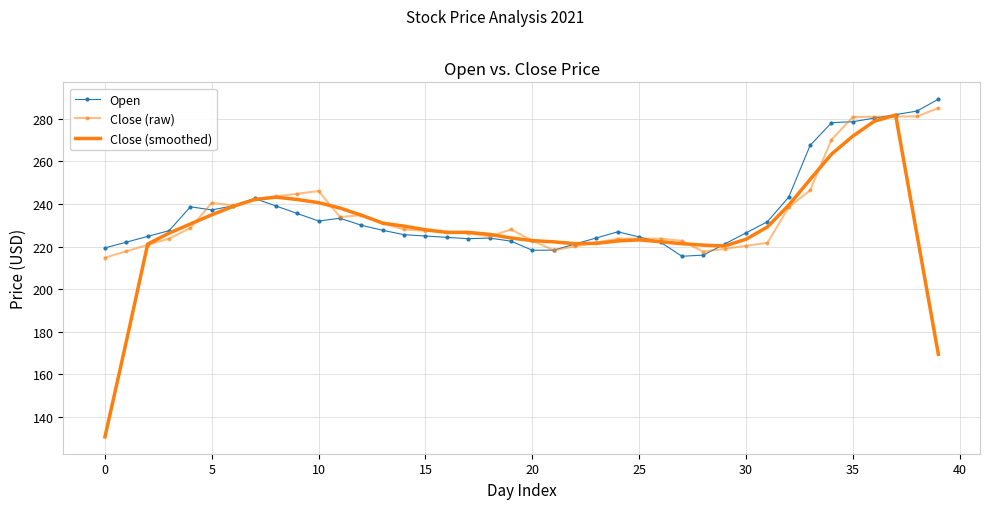

In Close (raw), how many points are lower than both neighbors (excluding endpoints)?

5